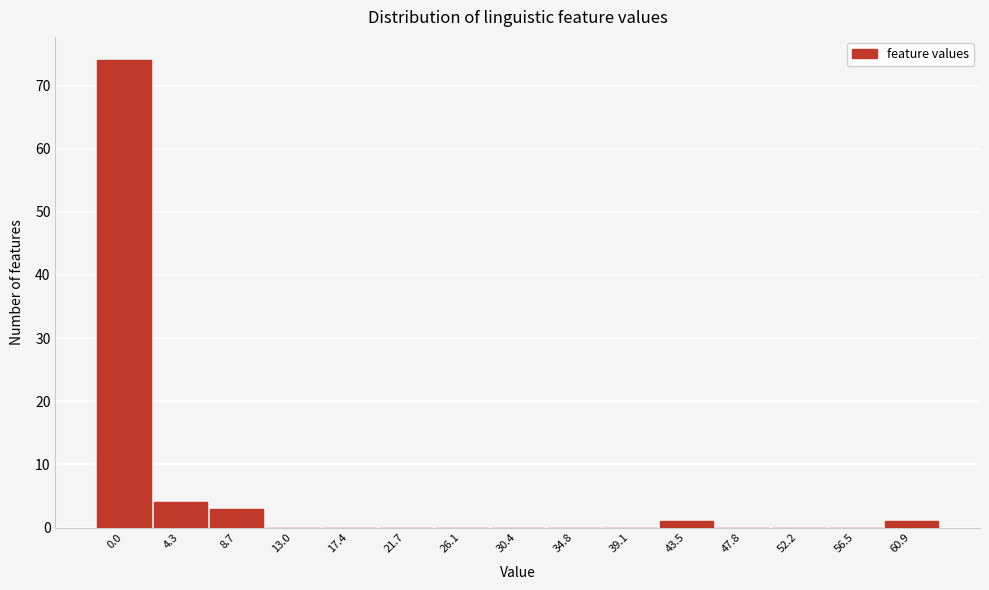

Reading left to right, list all the values displayed in this chart.

0.0=74	4.3=4	8.7=3	13.0=0	17.4=0	21.7=0	26.1=0	30.4=0	34.8=0	39.1=0	43.5=1	47.8=0	52.2=0	56.5=0	60.9=1